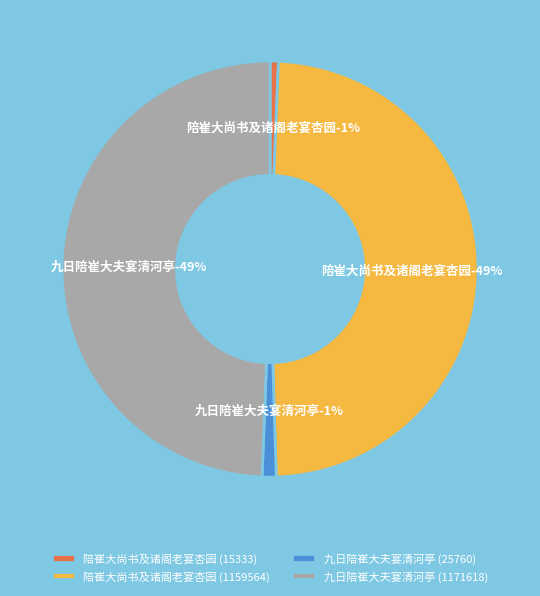

What is the largest slice in the pie chart?

九日陪崔大夫宴清河亭 (1171618)